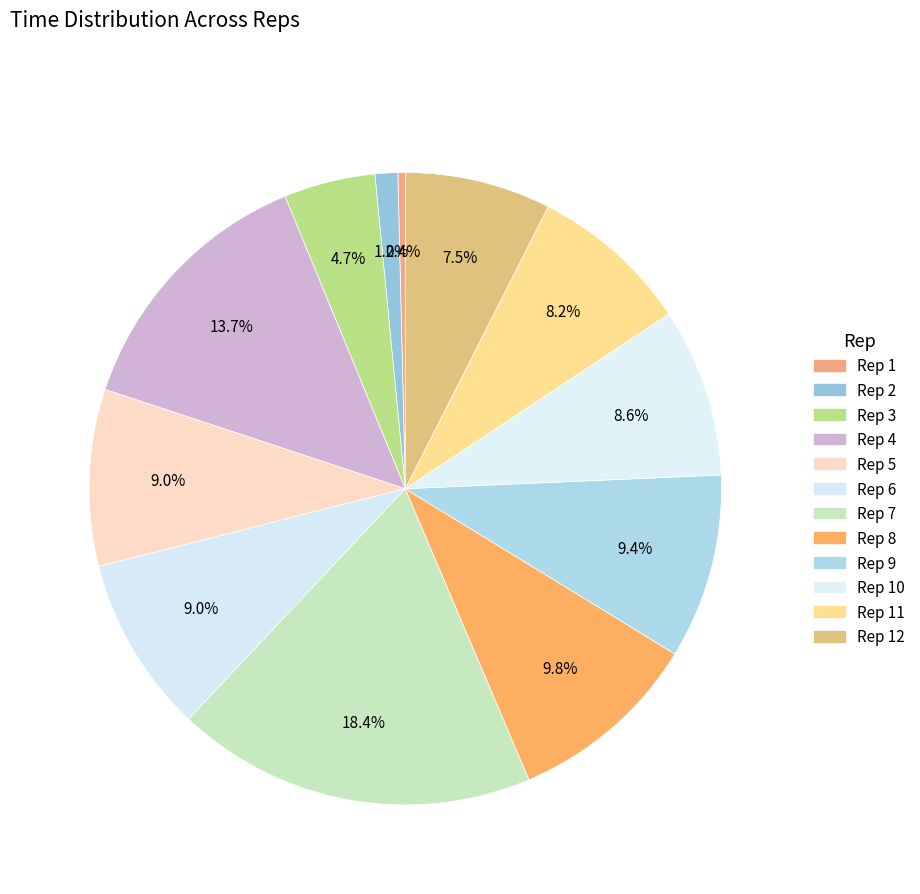

How many slices are in this pie chart?

12